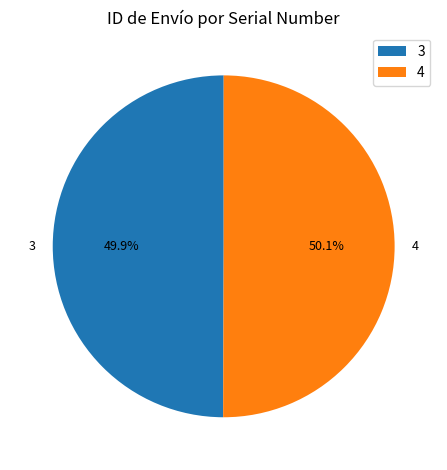

To the nearest percent, what is the combined percentage of 4 and 3?

100%